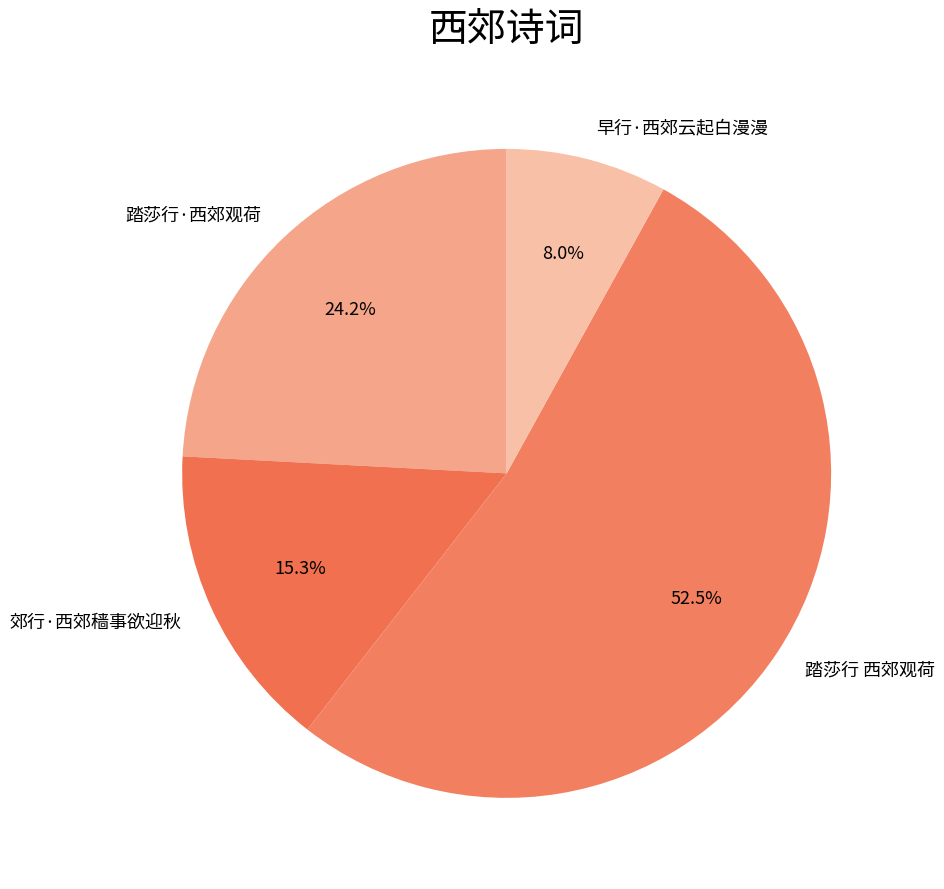

Between 踏莎行·西郊观荷 and 踏莎行 西郊观荷, which is larger?

踏莎行 西郊观荷